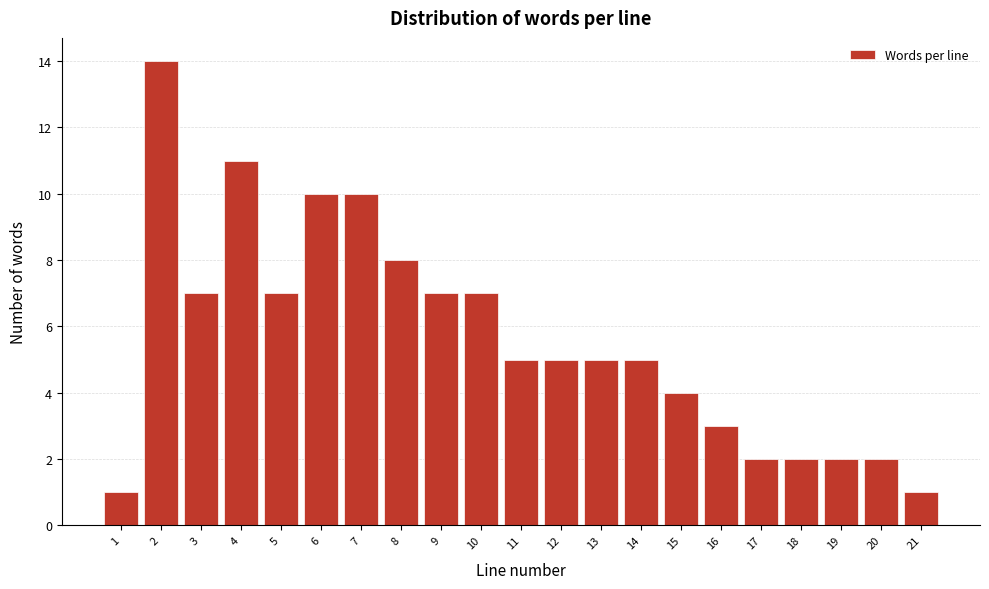

Reading left to right, extract all data points from this chart.

1=1	2=14	3=7	4=11	5=7	6=10	7=10	8=8	9=7	10=7	11=5	12=5	13=5	14=5	15=4	16=3	17=2	18=2	19=2	20=2	21=1